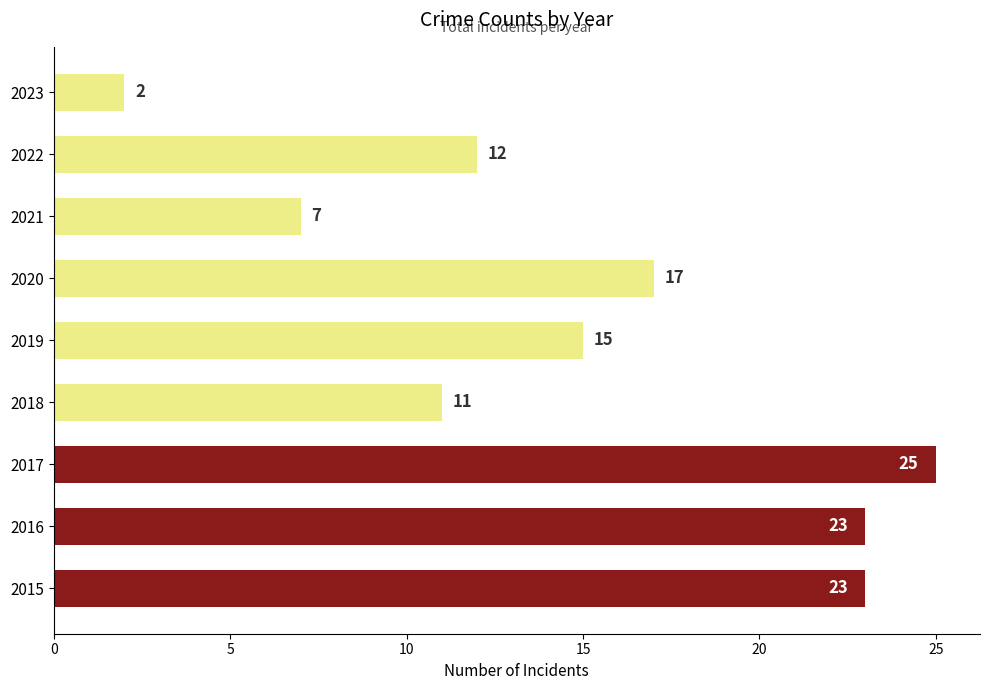

At which label is the value closest to 13?

2022